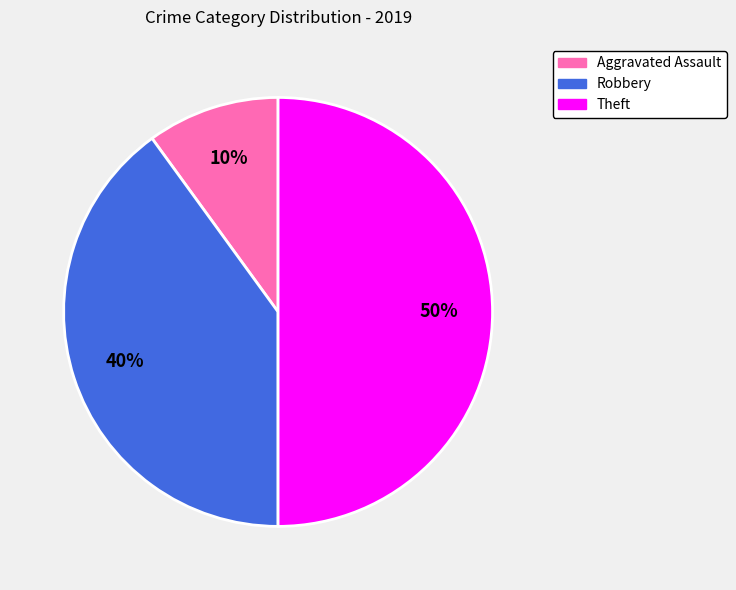

Rank the categories by value from lowest to highest.

Aggravated Assault, Robbery, Theft